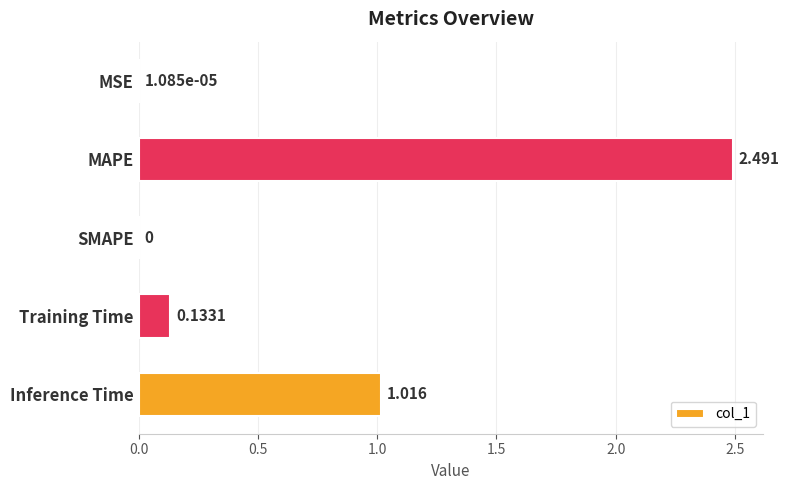

Between Inference Time and SMAPE, which is larger?

Inference Time